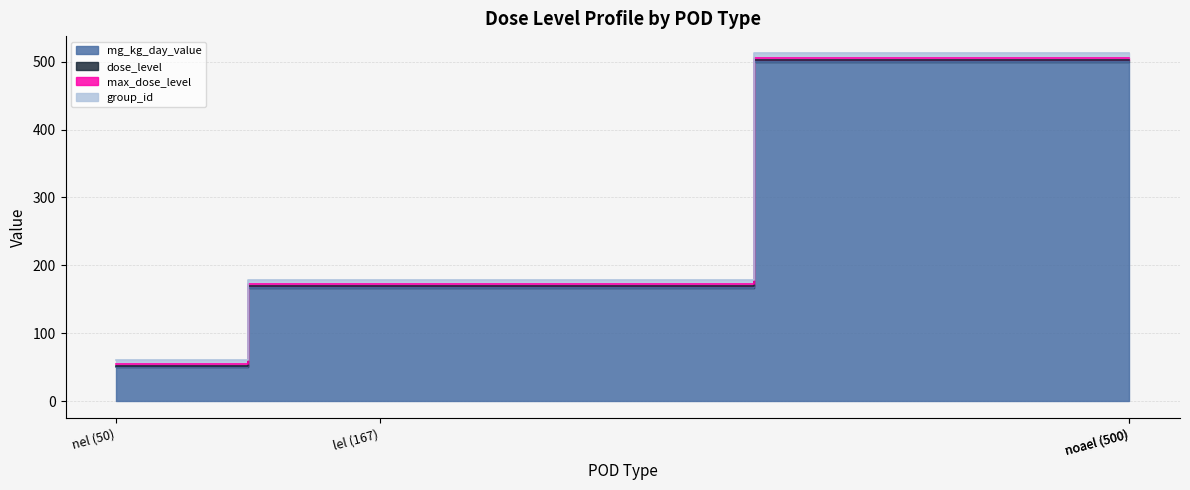

What is the highest value of the group_id series?

6